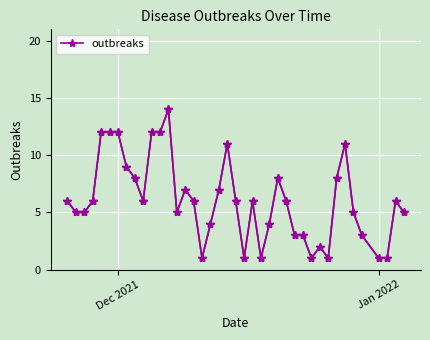

What is the difference between the maximum and minimum values?

13